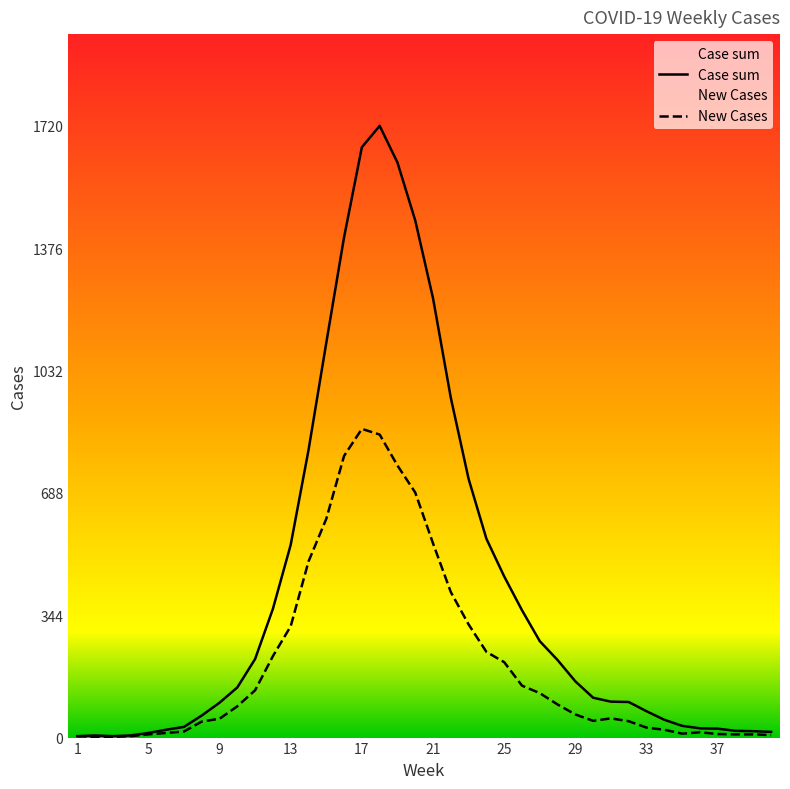

Reading left to right, list all the values displayed in this chart.

New Cases: 4	2	2	4	9	13	17	45	53	88	133	229	313	495	615	792	868	852	765	689	546	409	318	241	212	146	125	93	65	47	54	46	28	22	11	15	10	9	9	7
Case sum: 4	6	4	6	13	22	30	62	98	141	221	362	542	808	1110	1407	1660	1720	1617	1454	1235	955	727	559	453	358	271	218	158	112	101	100	74	50	33	26	25	19	18	16